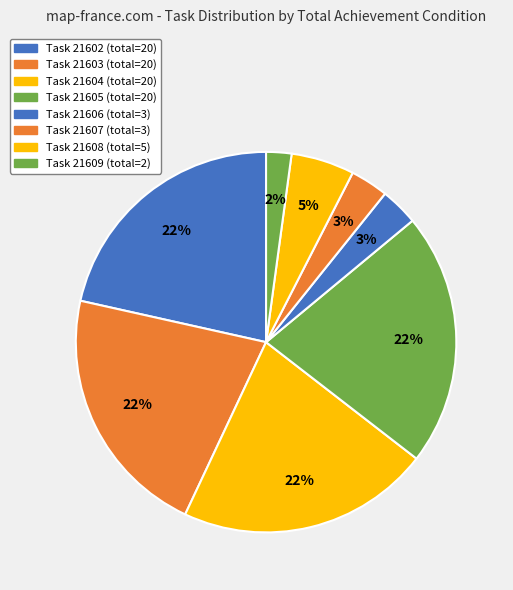

Count the number of slices in the pie.

8